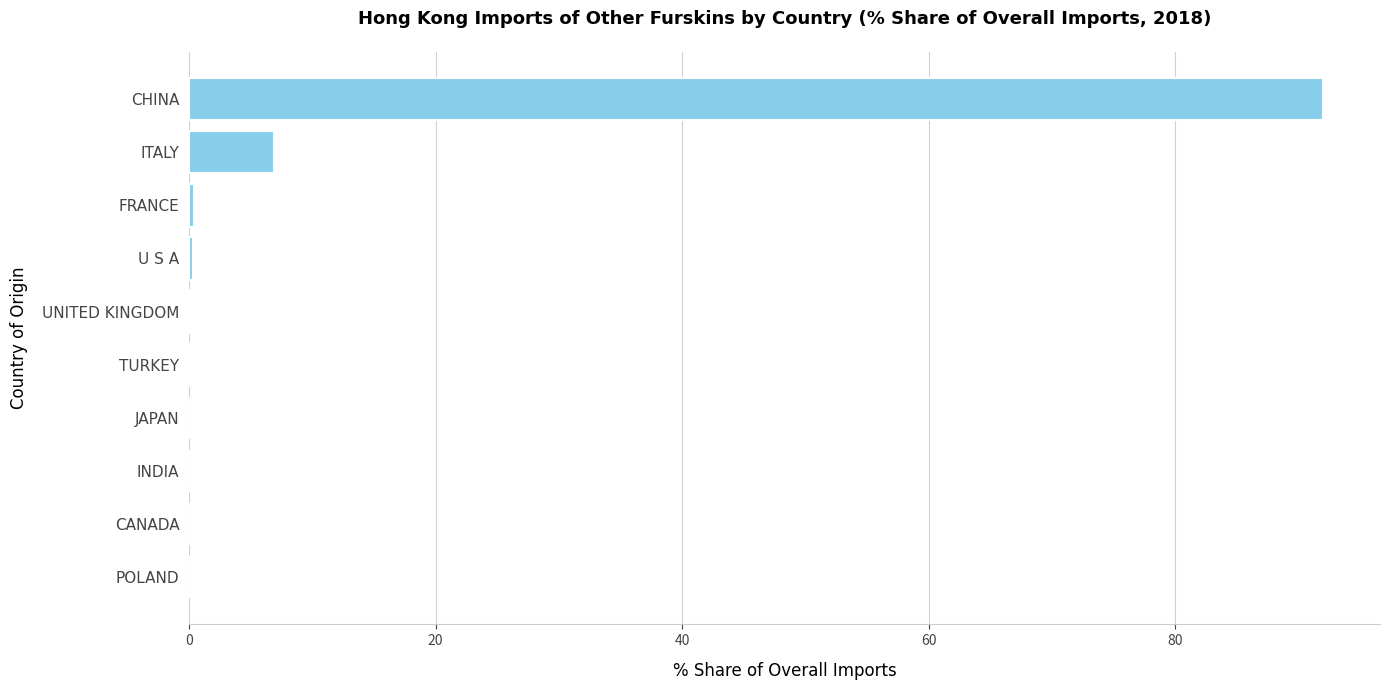

At which label is the value closest to 46?

ITALY